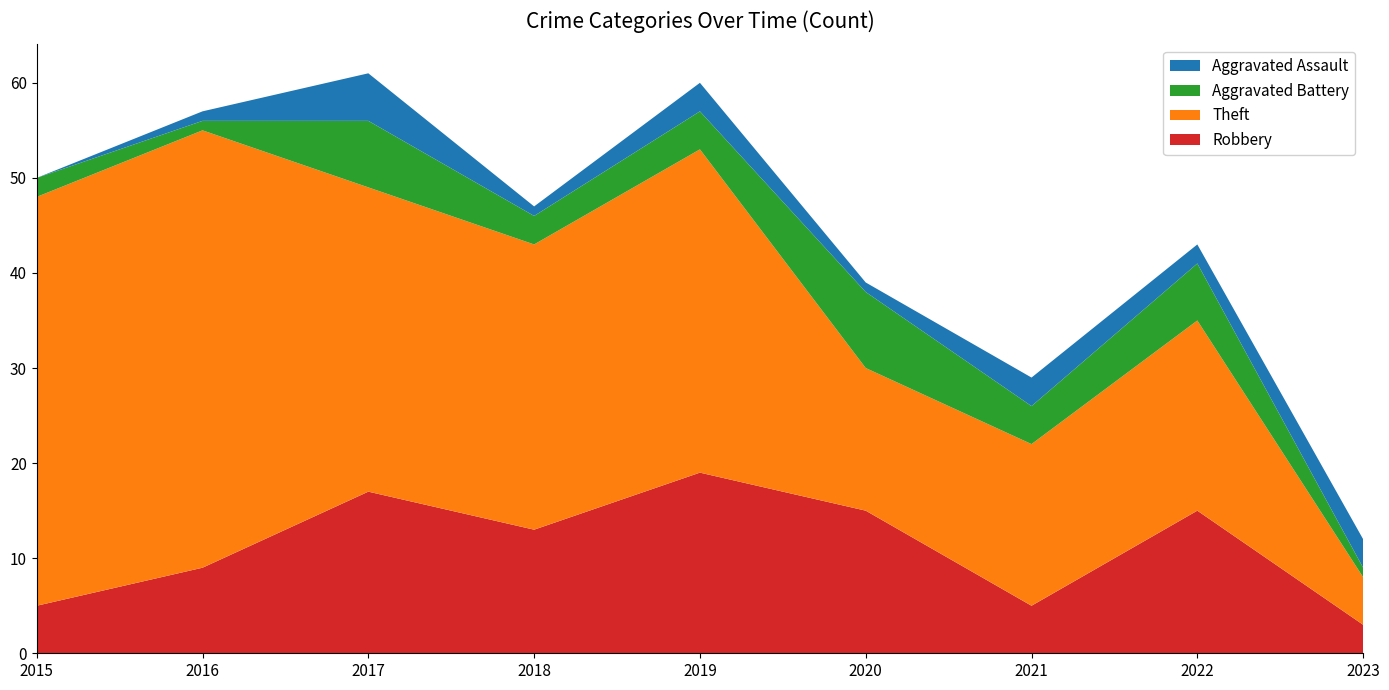

Reading right to left, list all the values displayed in this chart.

Robbery: 2023=3	2022=15	2021=5	2020=15	2019=19	2018=13	2017=17	2016=9	2015=5
Theft: 2023=5	2022=20	2021=17	2020=15	2019=34	2018=30	2017=32	2016=46	2015=43
Aggravated Battery: 2023=1	2022=6	2021=4	2020=8	2019=4	2018=3	2017=7	2016=1	2015=2
Aggravated Assault: 2023=3	2022=2	2021=3	2020=1	2019=3	2018=1	2017=5	2016=1	2015=0